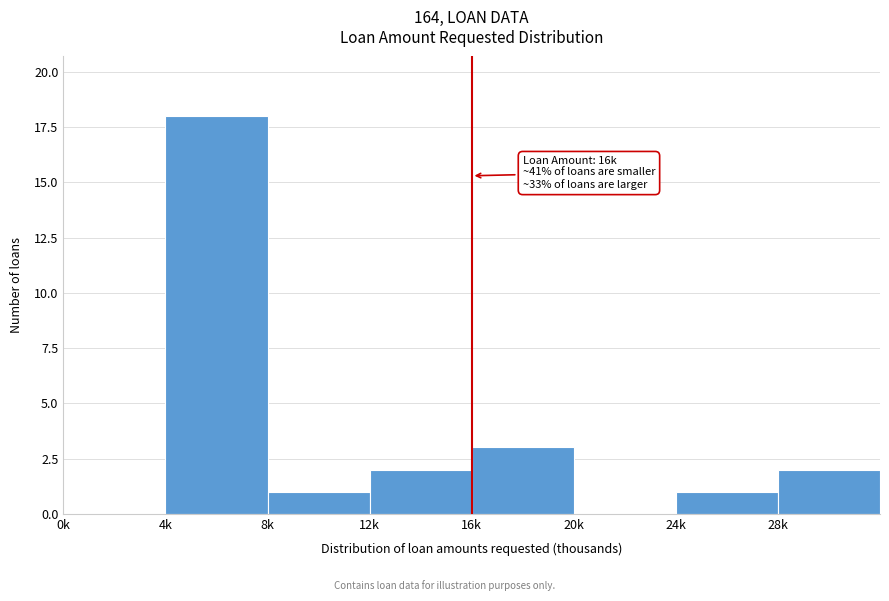

Reading left to right, extract all data points from this chart.

0k=0	4k=18	8k=1	12k=2	16k=3	20k=0	24k=1	28k=2